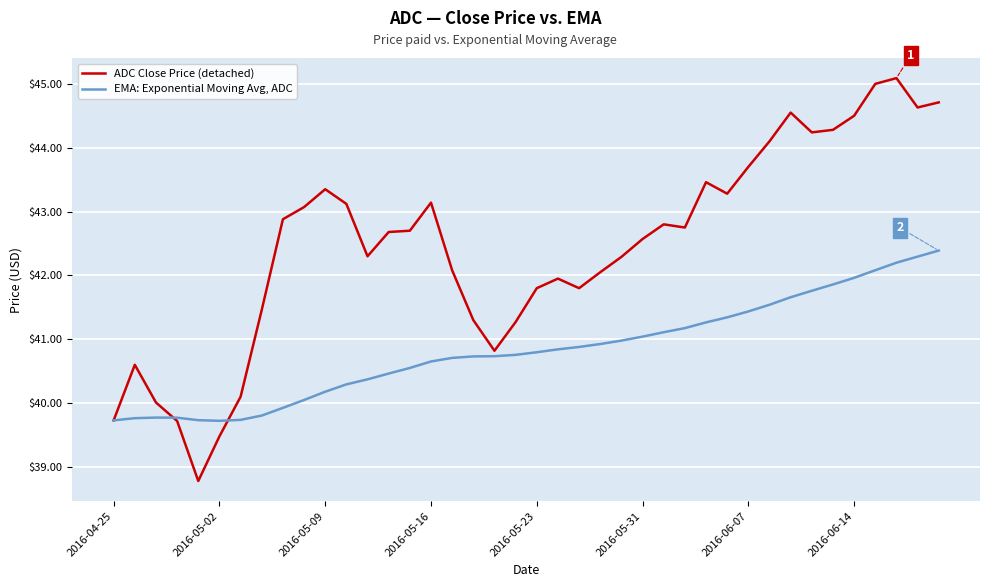

Which series has the largest total across all categories?

ADC Close Price (detached)